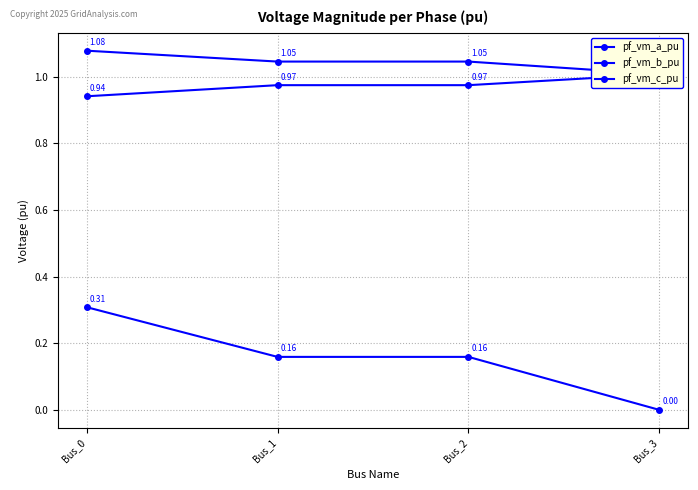

What is the approximate value of pf_vm_c_pu at Bus_3?

1.0